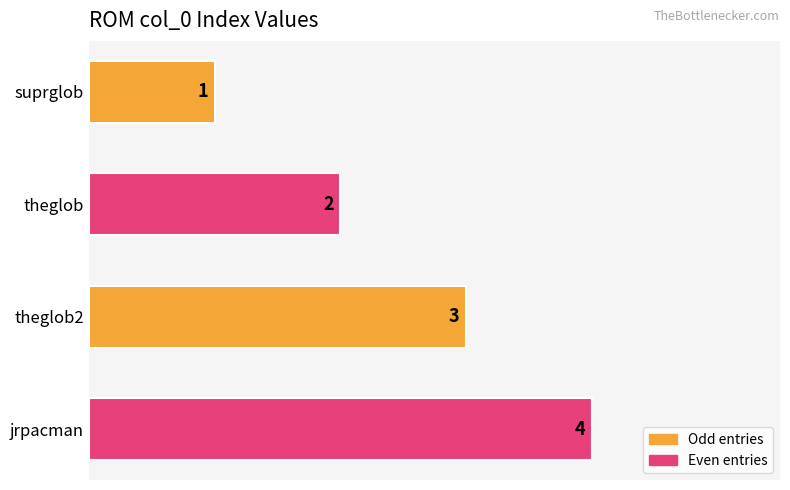

At which label is the value closest to 2?

theglob